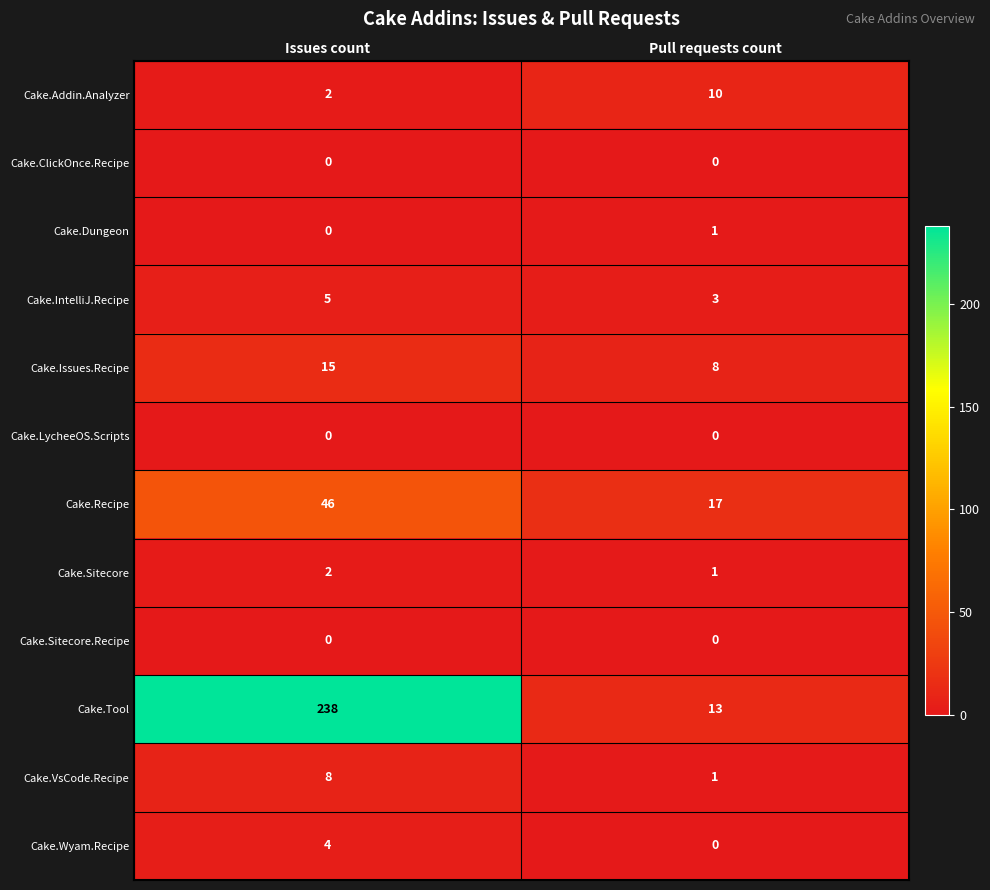

At which label is Cake.Sitecore closest to 1?

Pull requests count